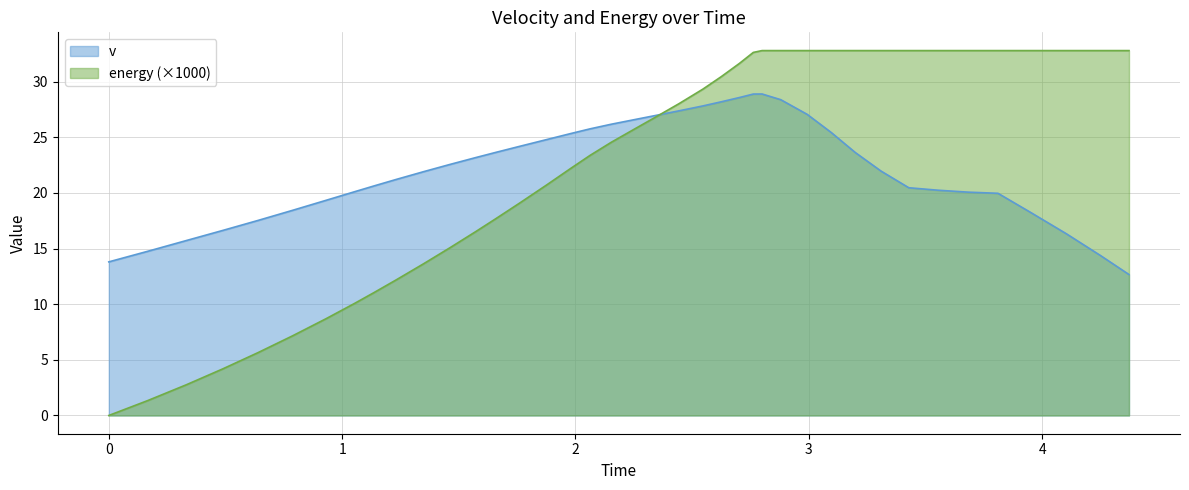

Which series has the largest range (max minus min)?

energy (×1000)